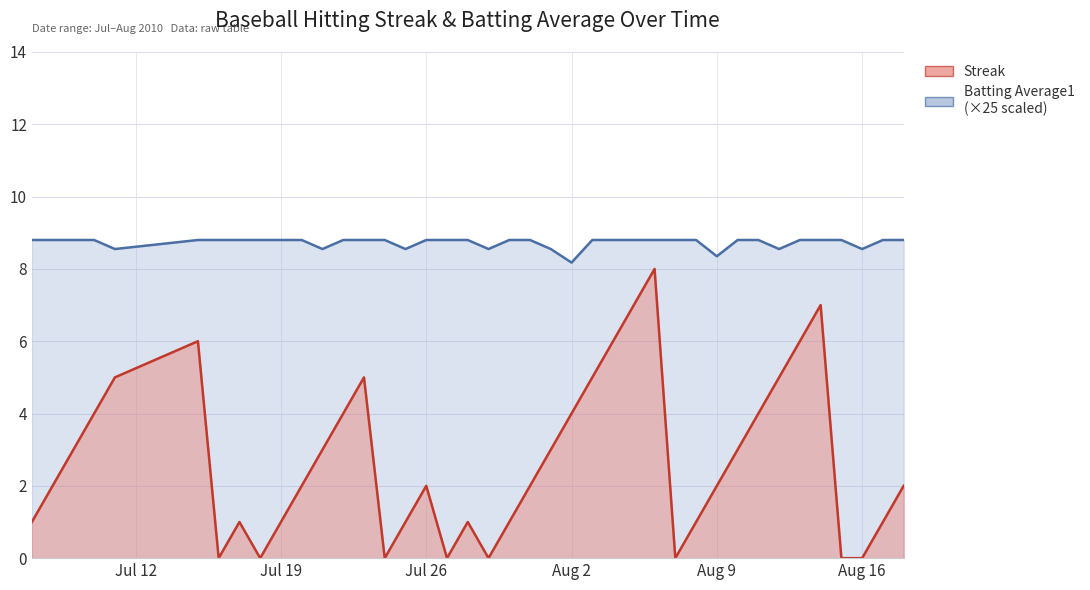

Which series has the widest spread of values?

Streak